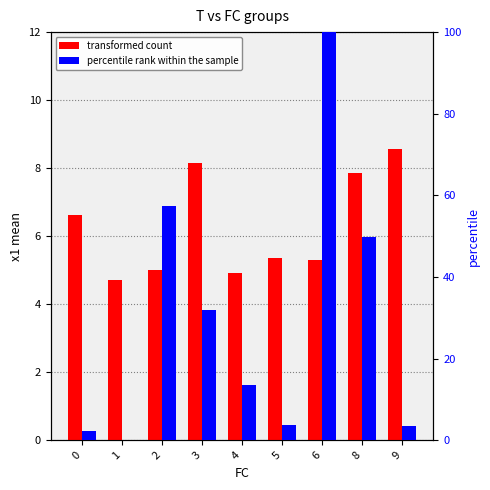

What is the difference between the second highest and minimum values in the transformed count series?

3.4